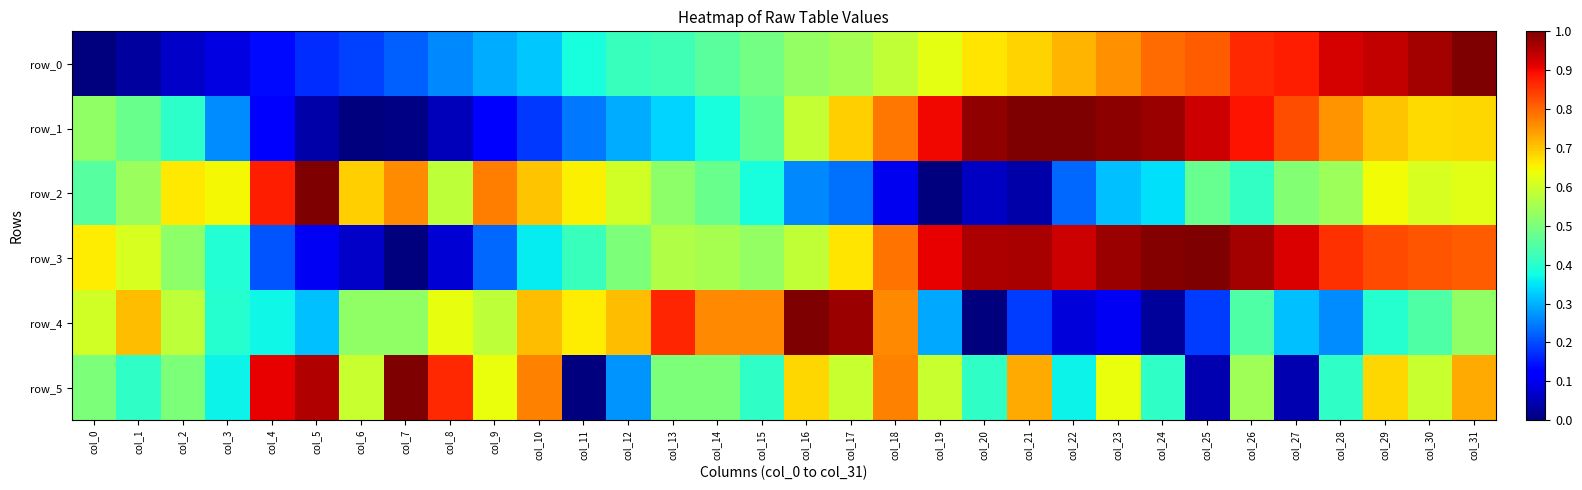

What is the total value across all series at col_28?

3.7